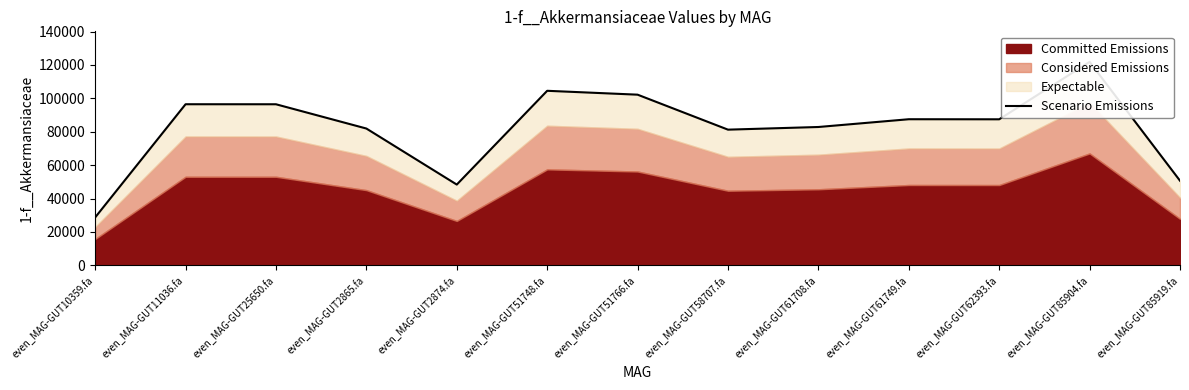

What position from the right is even_MAG-GUT58707.fa?

6